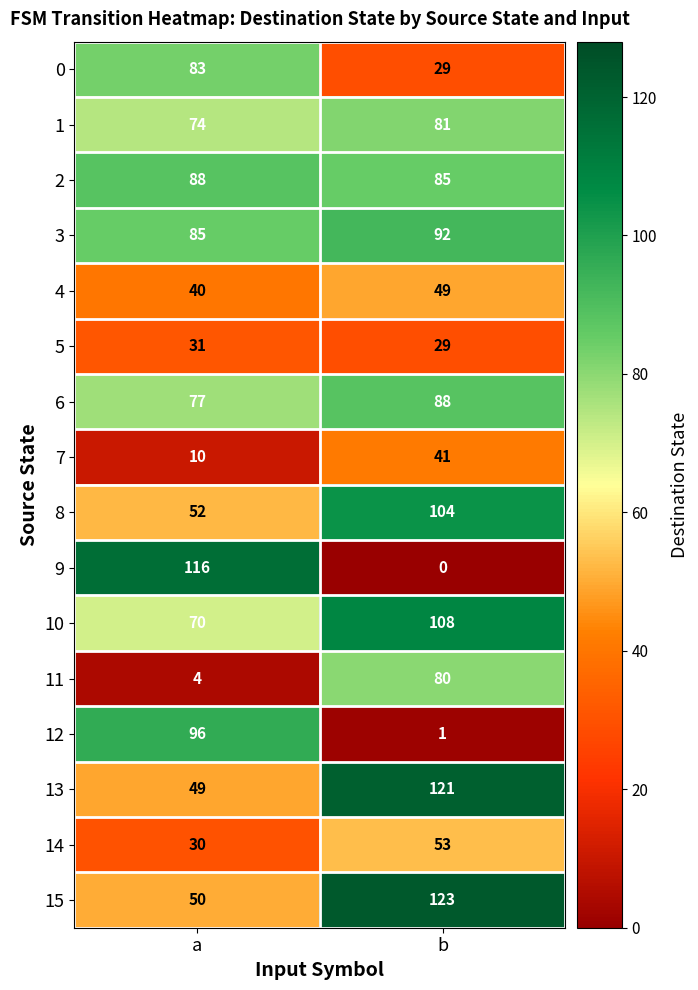

At a, list the series in order from largest to smallest.

9, 12, 2, 3, 0, 6, 1, 10, 8, 15, 13, 4, 5, 14, 7, 11